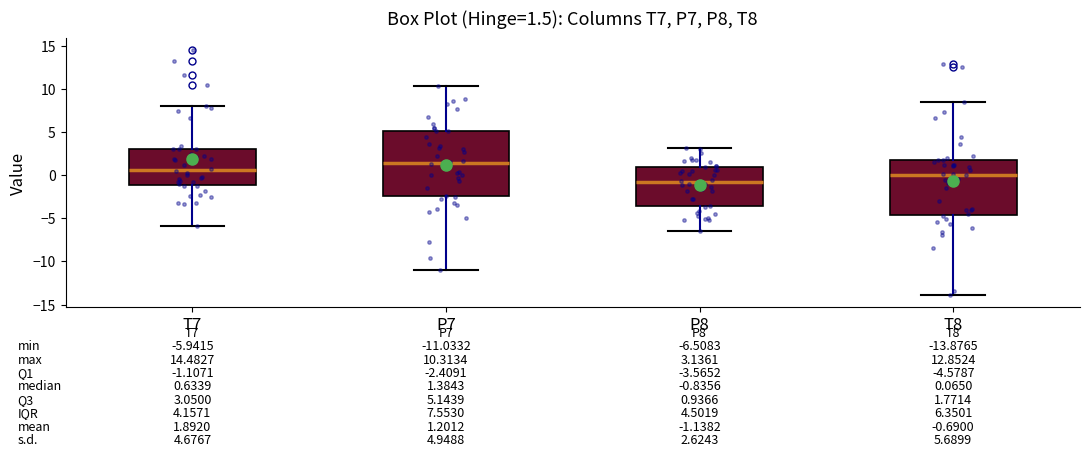

Comparing the boxes themselves (not the whiskers), which one is the tallest?

P7